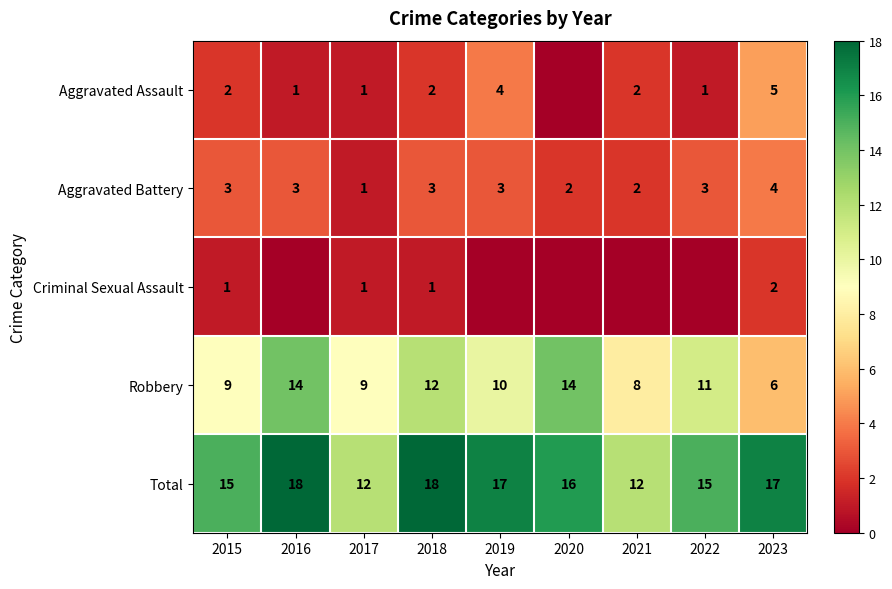

What is the difference between the maximum and minimum values in the Aggravated Battery series?

3